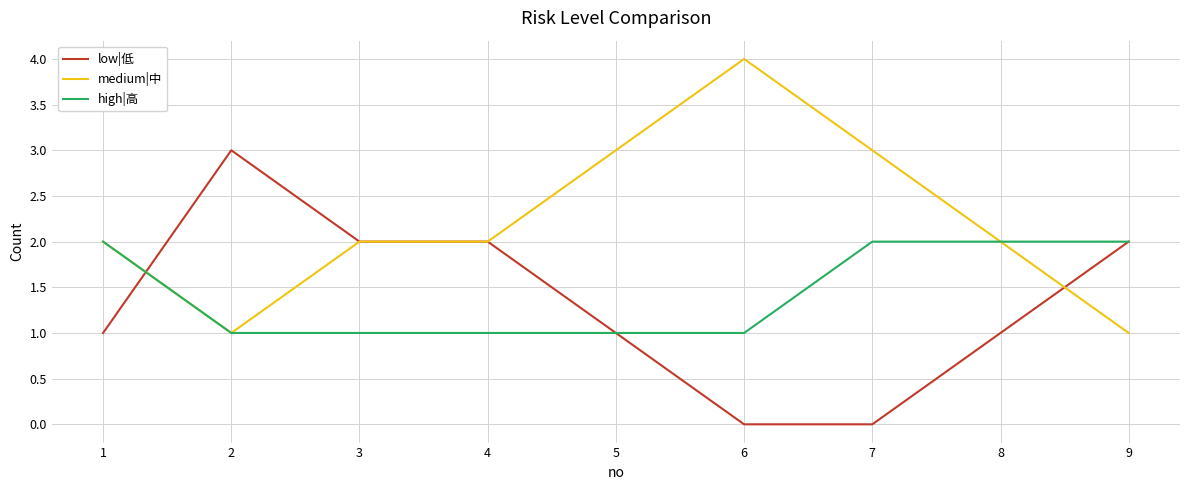

Reading left to right, extract all data points from this chart.

low|低: 1=1	2=3	3=2	4=2	5=1	6=0	7=0	8=1	9=2
medium|中: 1=2	2=1	3=2	4=2	5=3	6=4	7=3	8=2	9=1
high|高: 1=2	2=1	3=1	4=1	5=1	6=1	7=2	8=2	9=2